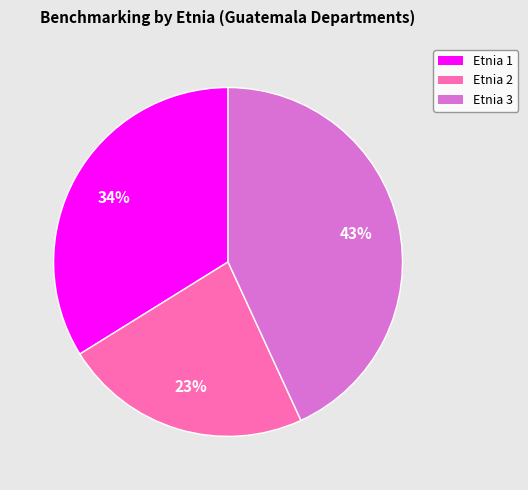

Does any single category account for the majority?

No